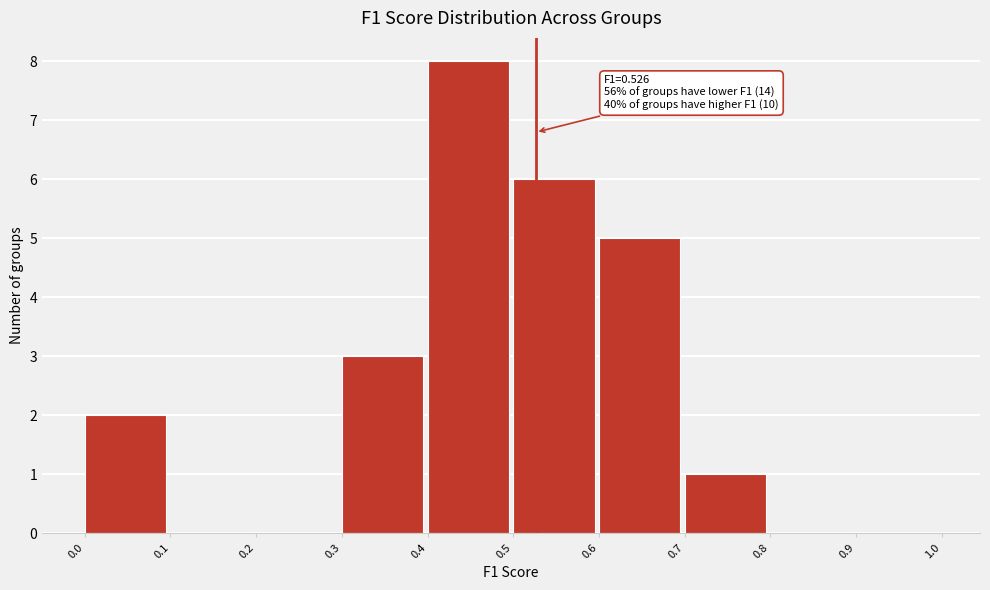

Over which range of the x-axis is the bar tallest?

0.4 to 0.5